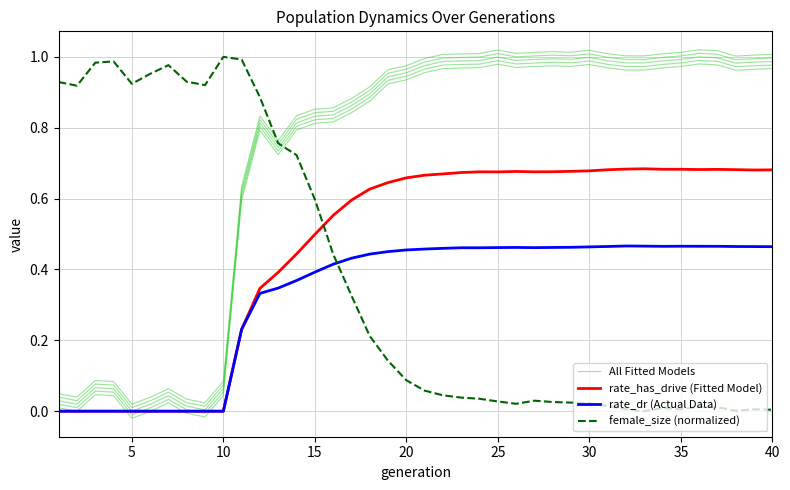

What is the difference between the highest and lowest values at 5?

0.9